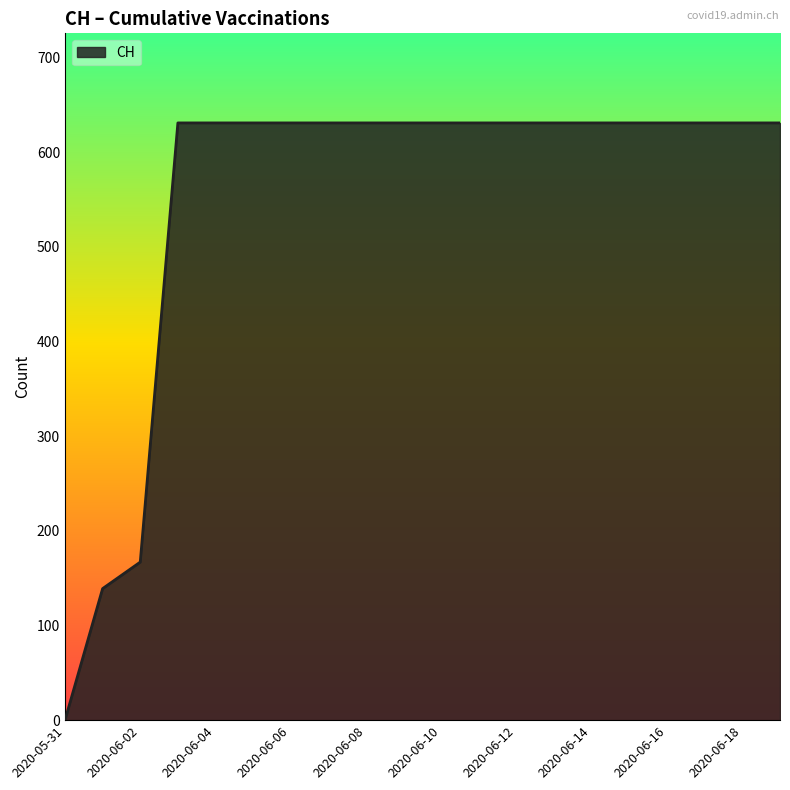

What is the maximum value shown in the chart?

631